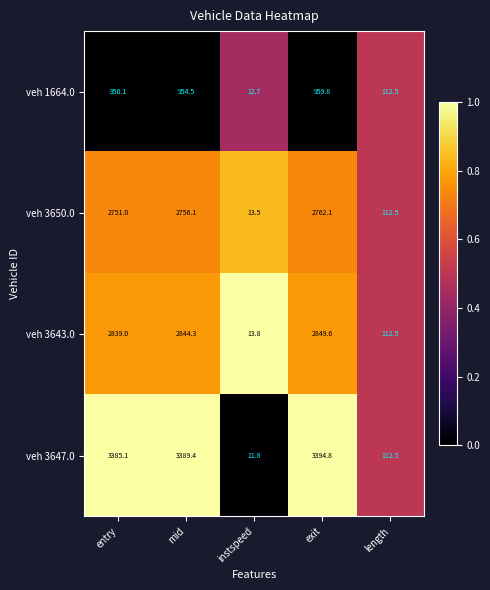

What is the difference between the maximum and minimum values in the veh 3643.0 series?

2835.8